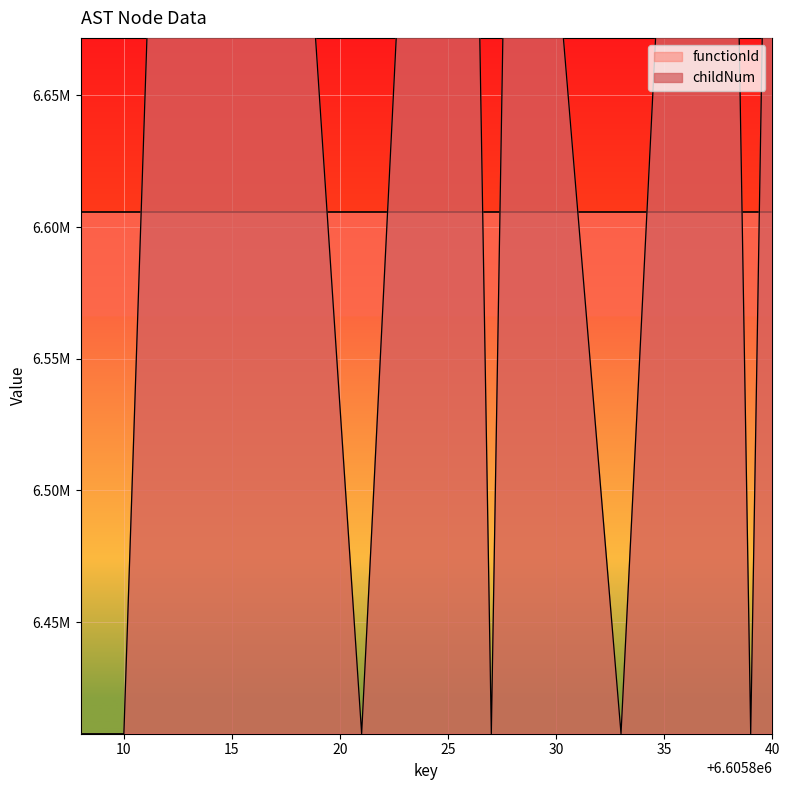

Is it true that the value at 40 is 3028879.5?

False